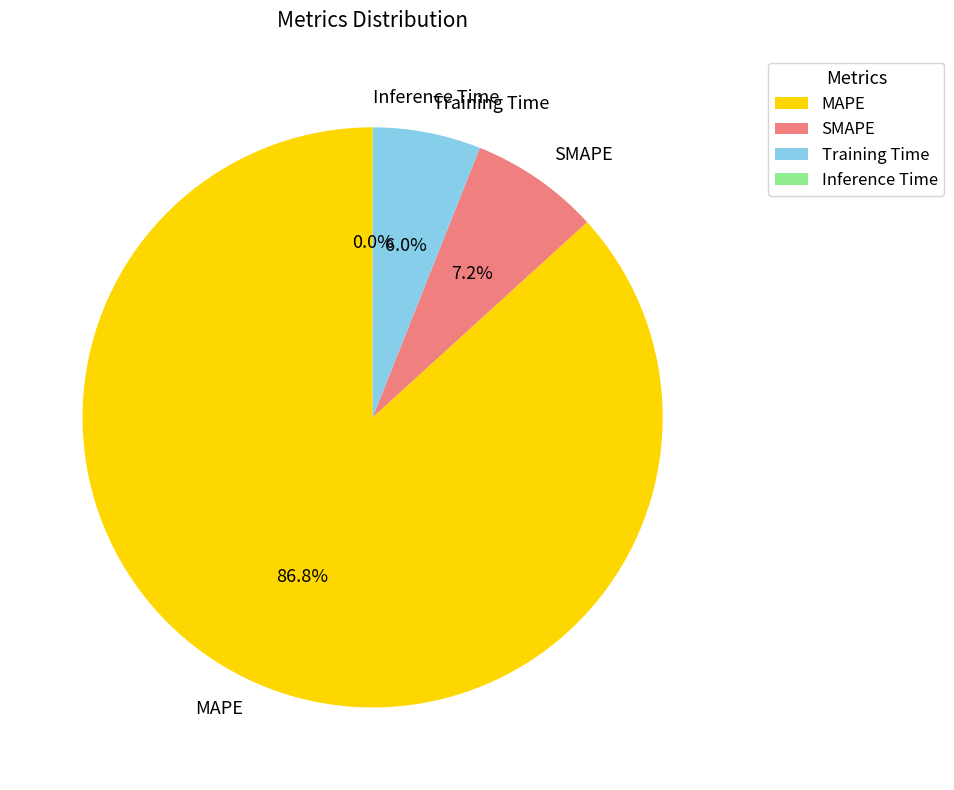

Which category has the biggest portion of the pie?

MAPE